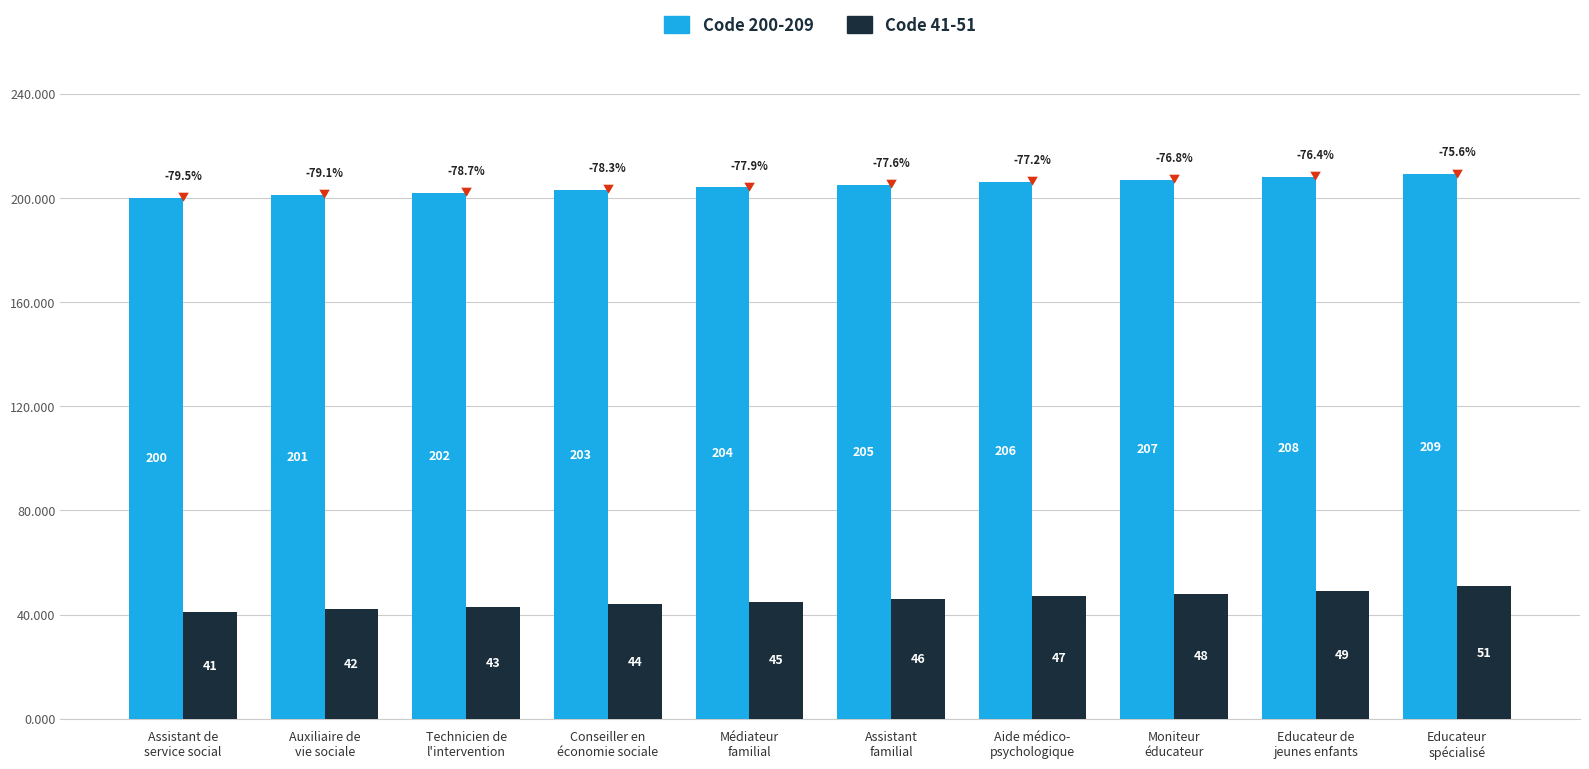

Which series has the largest range (max minus min)?

Code 41-51